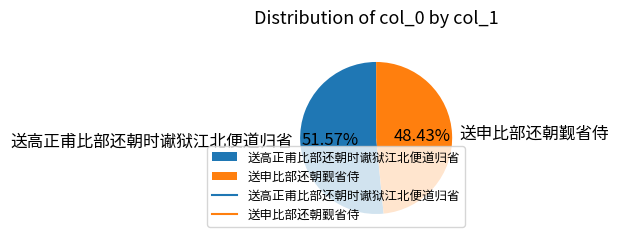

Does 送高正甫比部还朝时谳狱江北便道归省 represent more than half of the total?

Yes